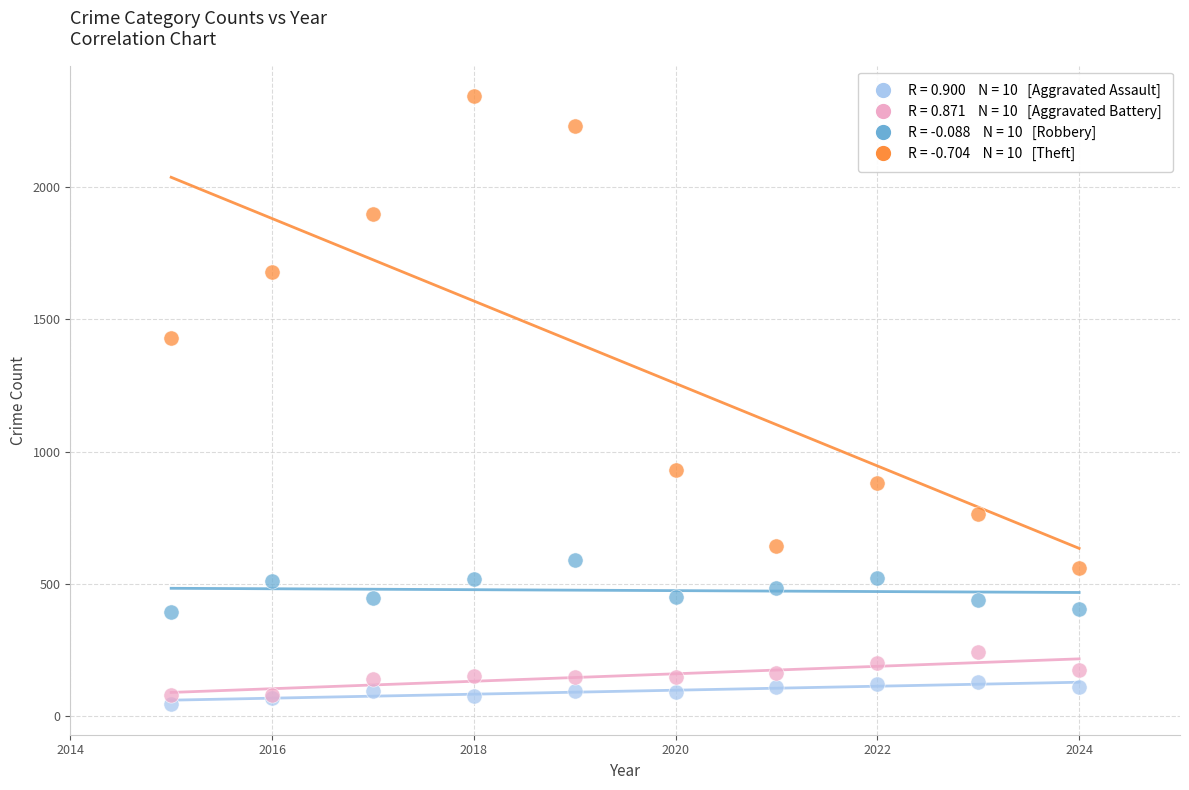

Across all series, what Y value is closest to 1194?

1429